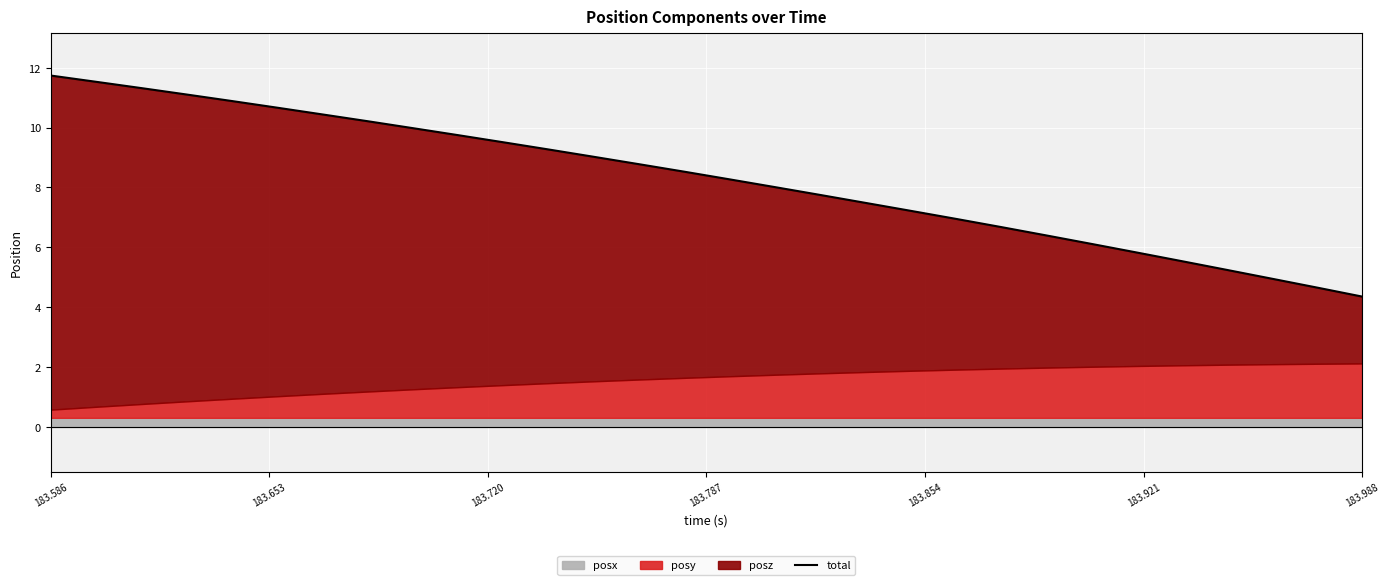

What is the sum of all values?

248.2